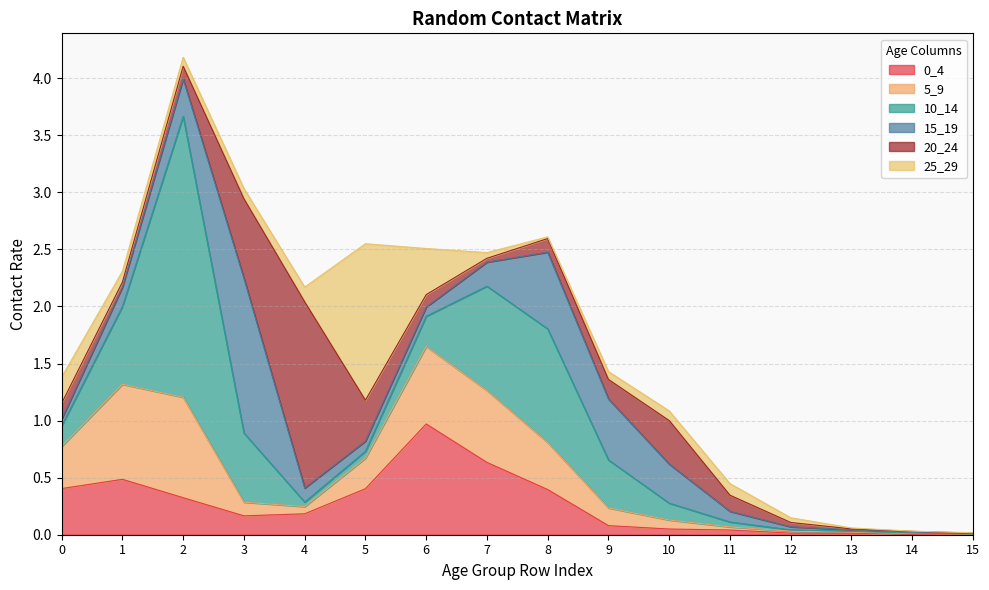

The value of 20_24 at 7 is 0.0. True or false?

False